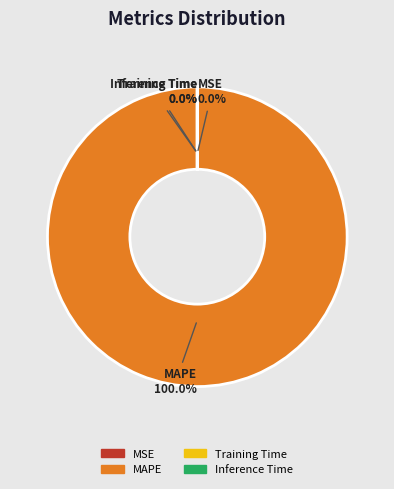

Which slice is the largest?

MAPE